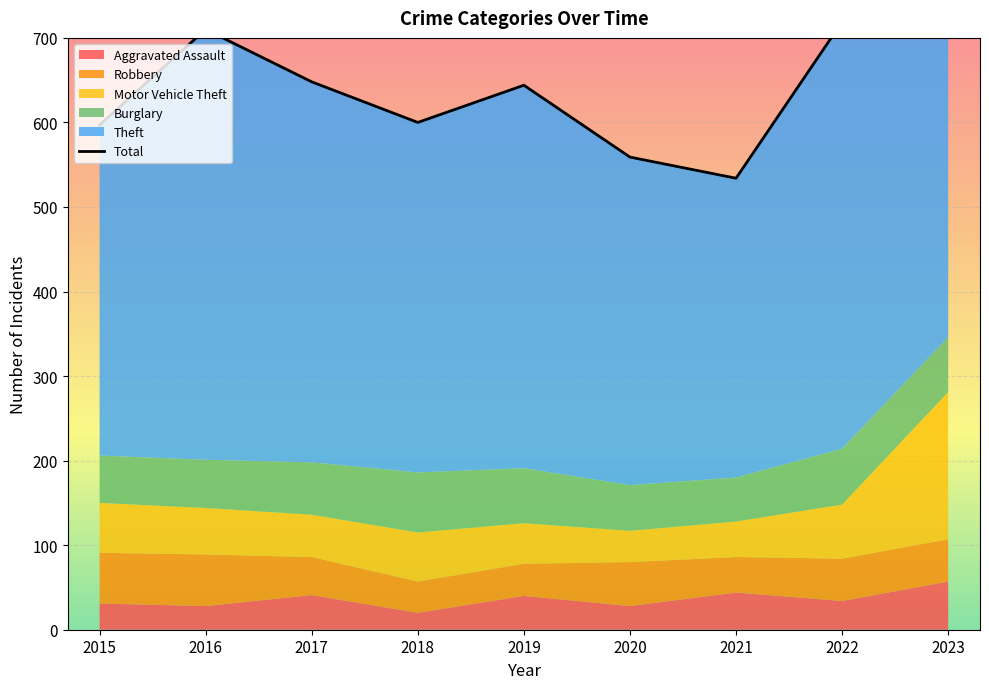

How many lines are shown in the chart?

1